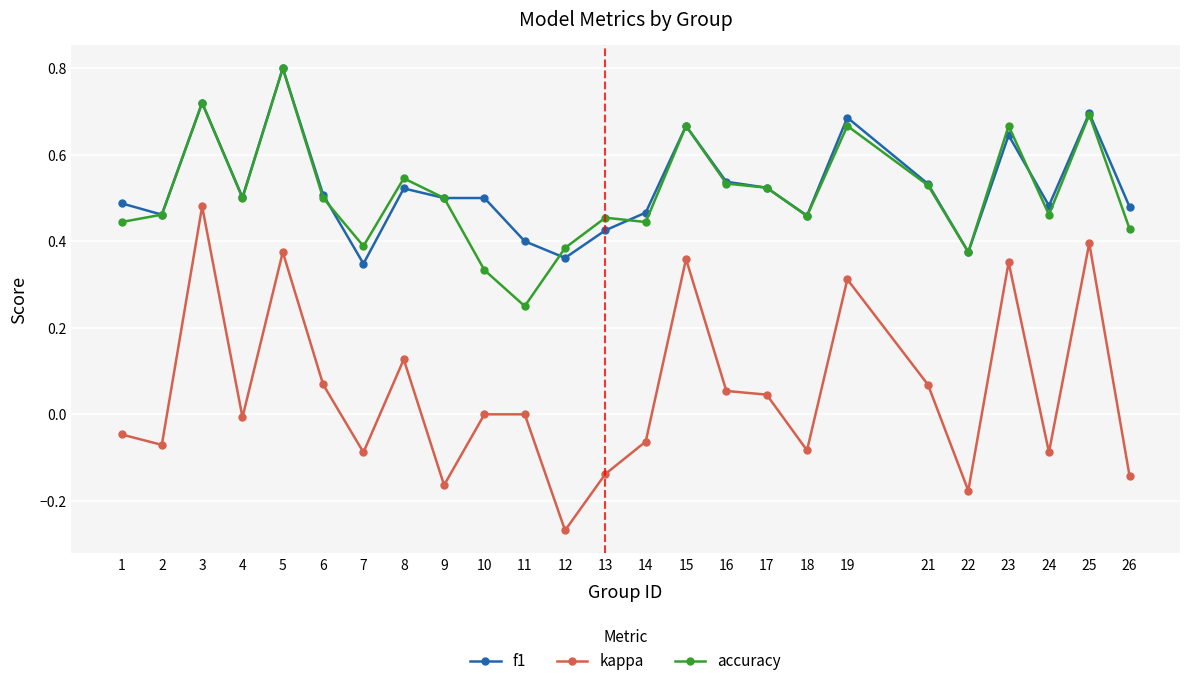

True or false: kappa and accuracy cross at least once.

False